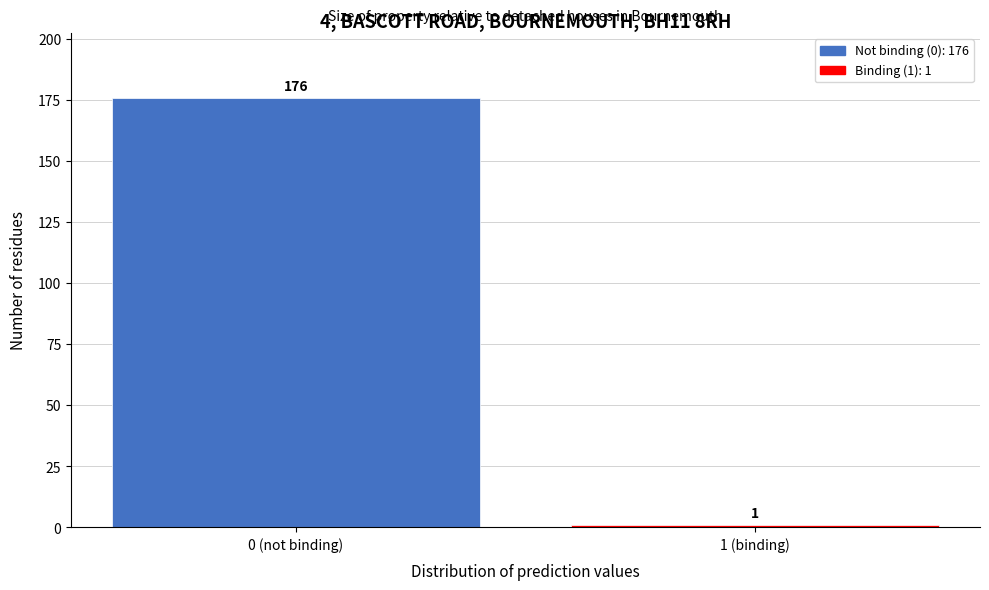

Reading right to left, extract all data points from this chart.

1	176